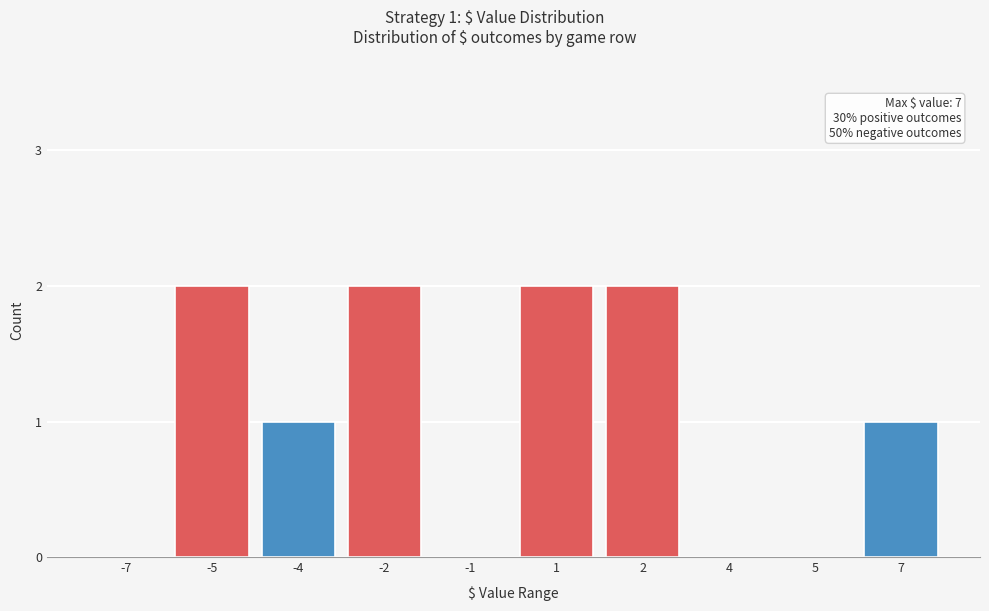

Reading left to right, list all the values displayed in this chart.

-7=0	-5=2	-4=1	-2=2	-1=0	1=2	2=2	4=0	5=0	7=1